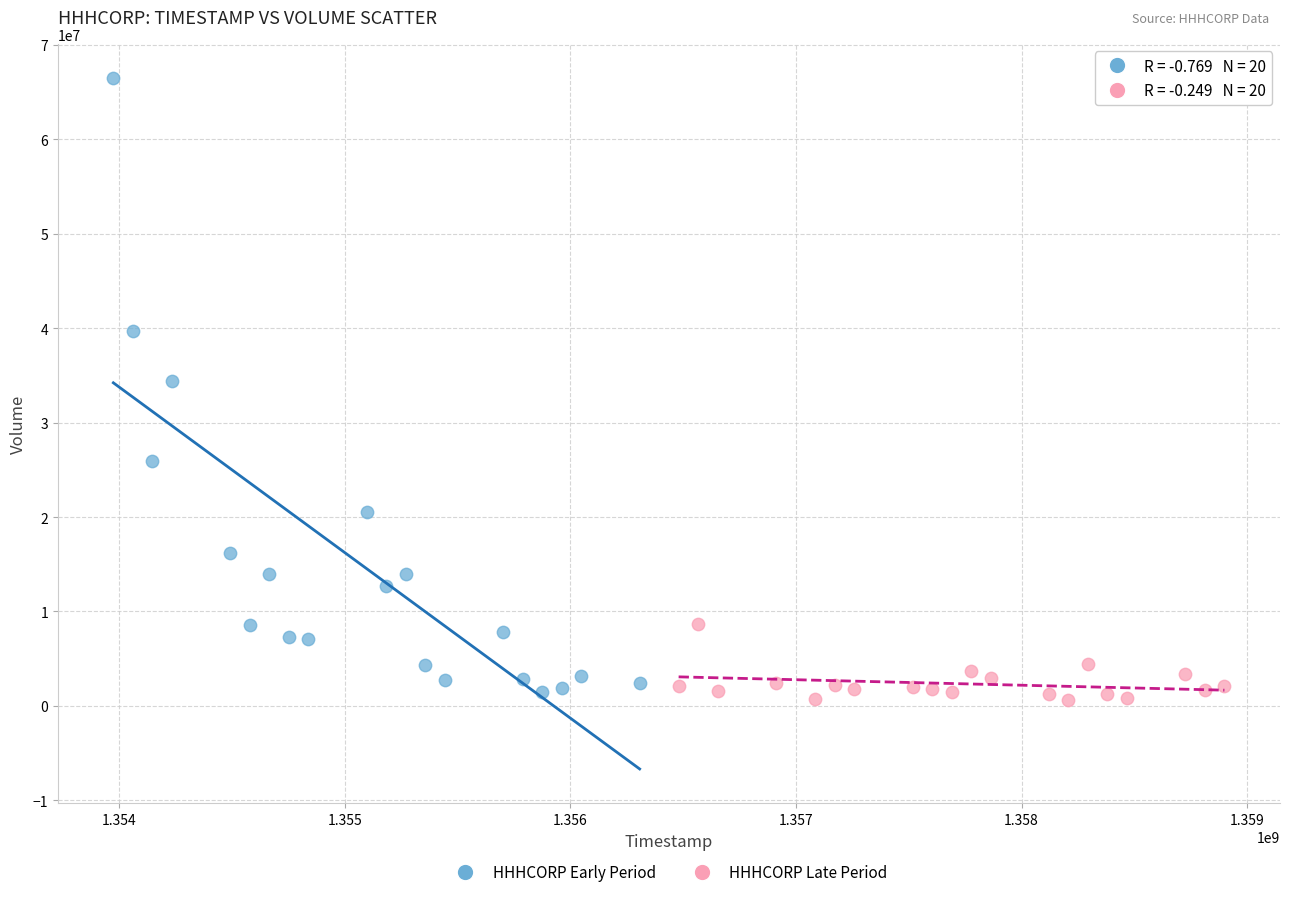

Which series has the widest spread of Y values?

HHHCORP Early Period